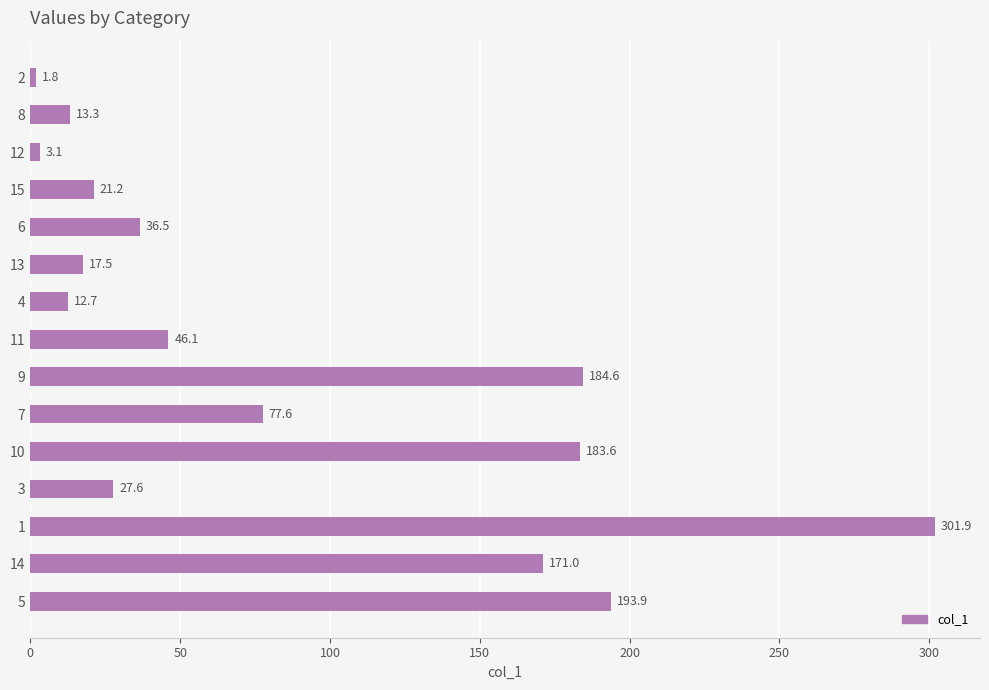

How many series are shown in this chart?

1